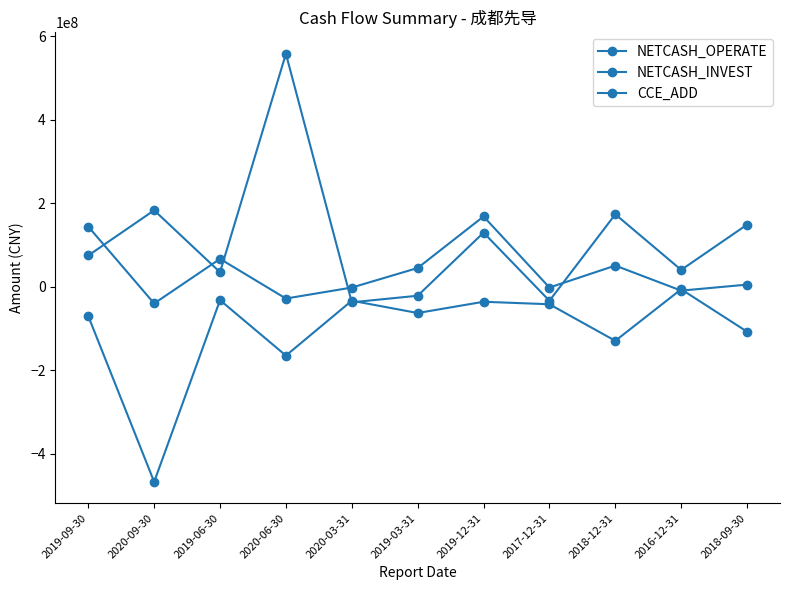

How many interior local peaks does the NETCASH_INVEST series have?

4